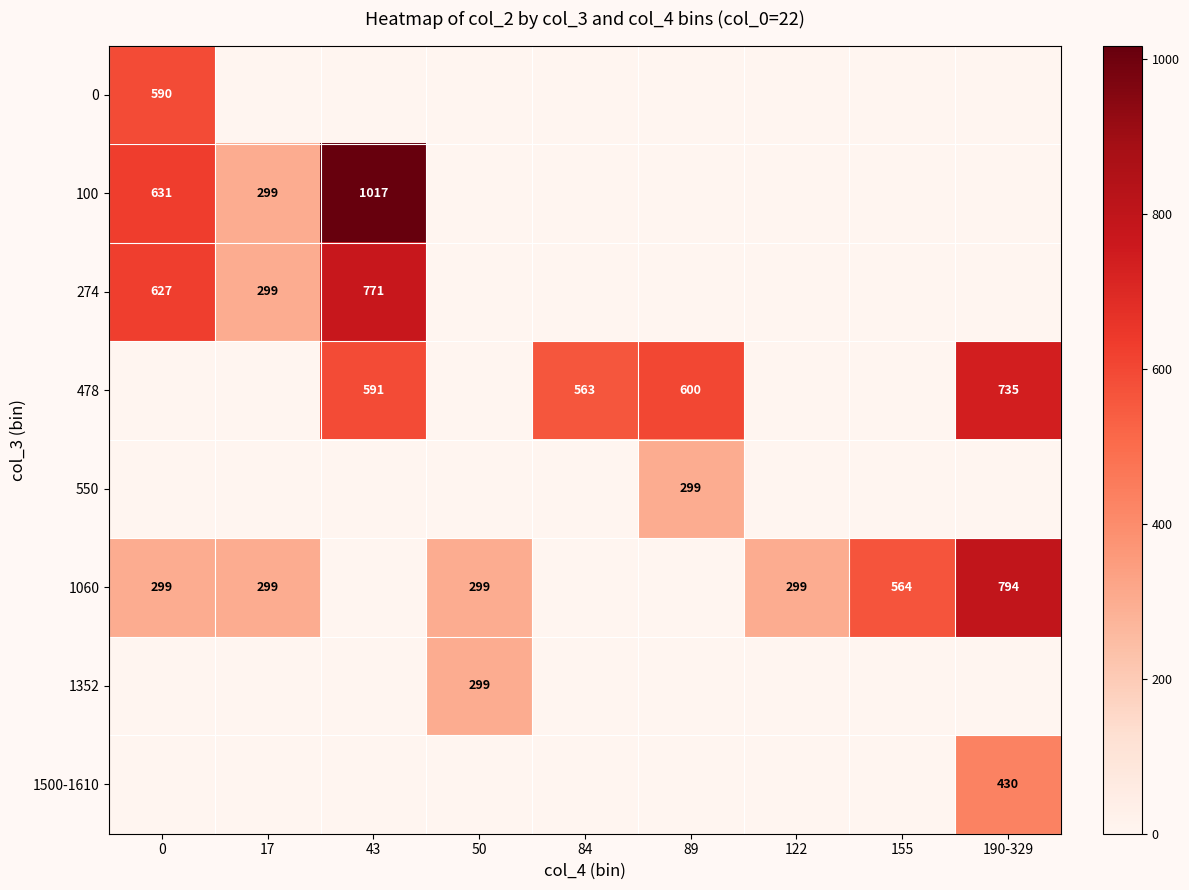

The 1060 series shows 206 at 17. True or false?

False